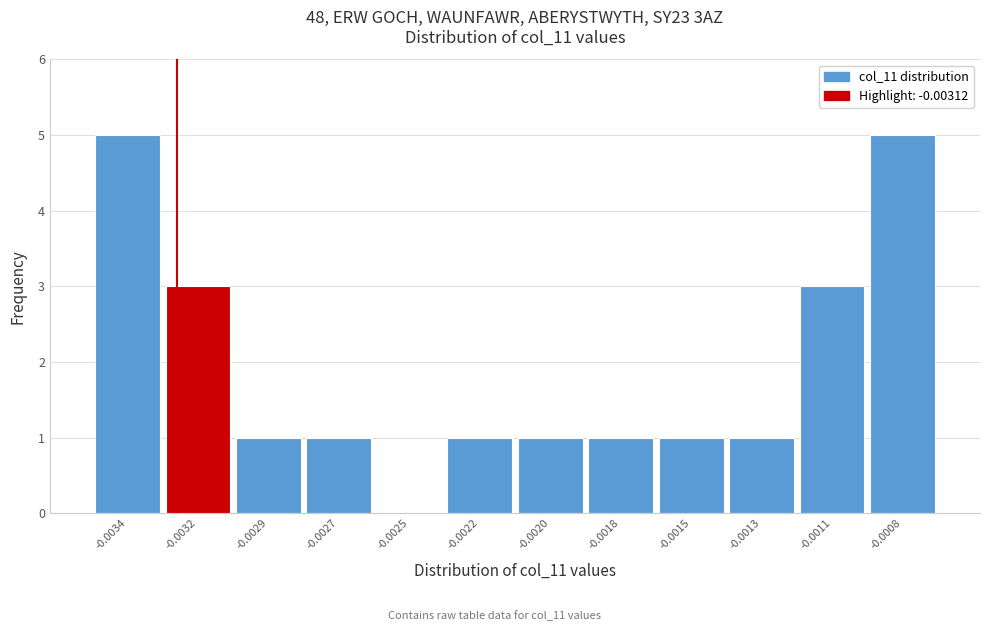

Reading left to right, extract all data points from this chart.

-0.0034=5	-0.0032=3	-0.0029=1	-0.0027=1	-0.0025=0	-0.0022=1	-0.0020=1	-0.0018=1	-0.0015=1	-0.0013=1	-0.0011=3	-0.0008=5